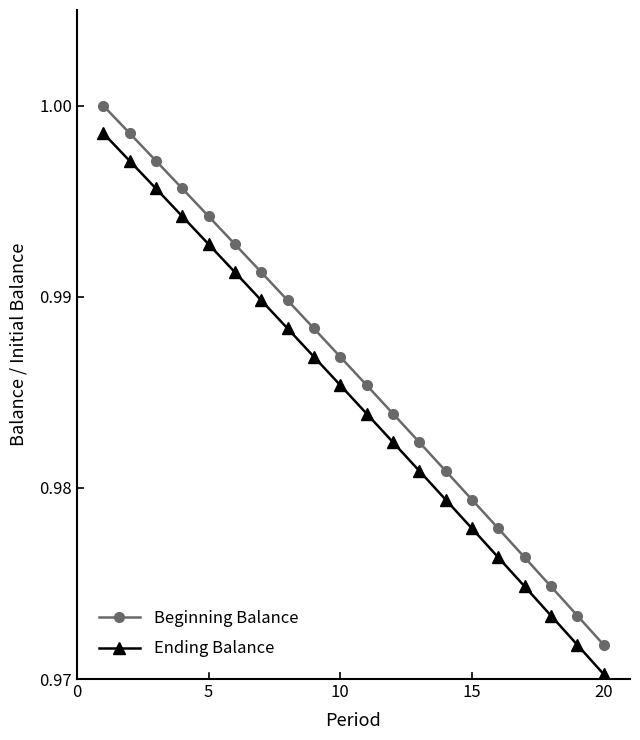

Rank the series by their average value, from highest to lowest.

Beginning Balance, Ending Balance